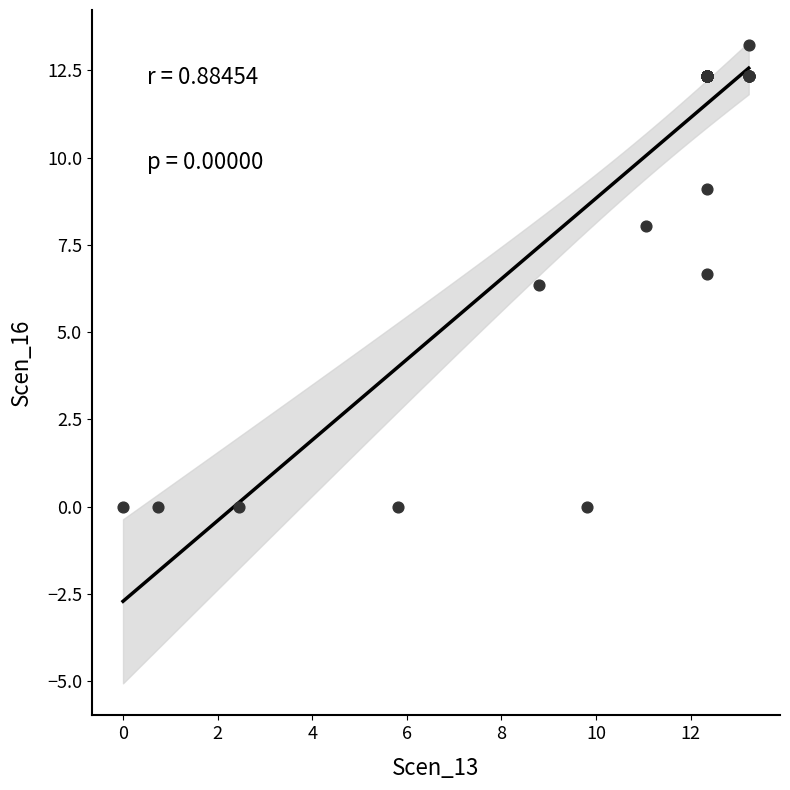

What Y value in the scatter plot is closest to 6?

6.4